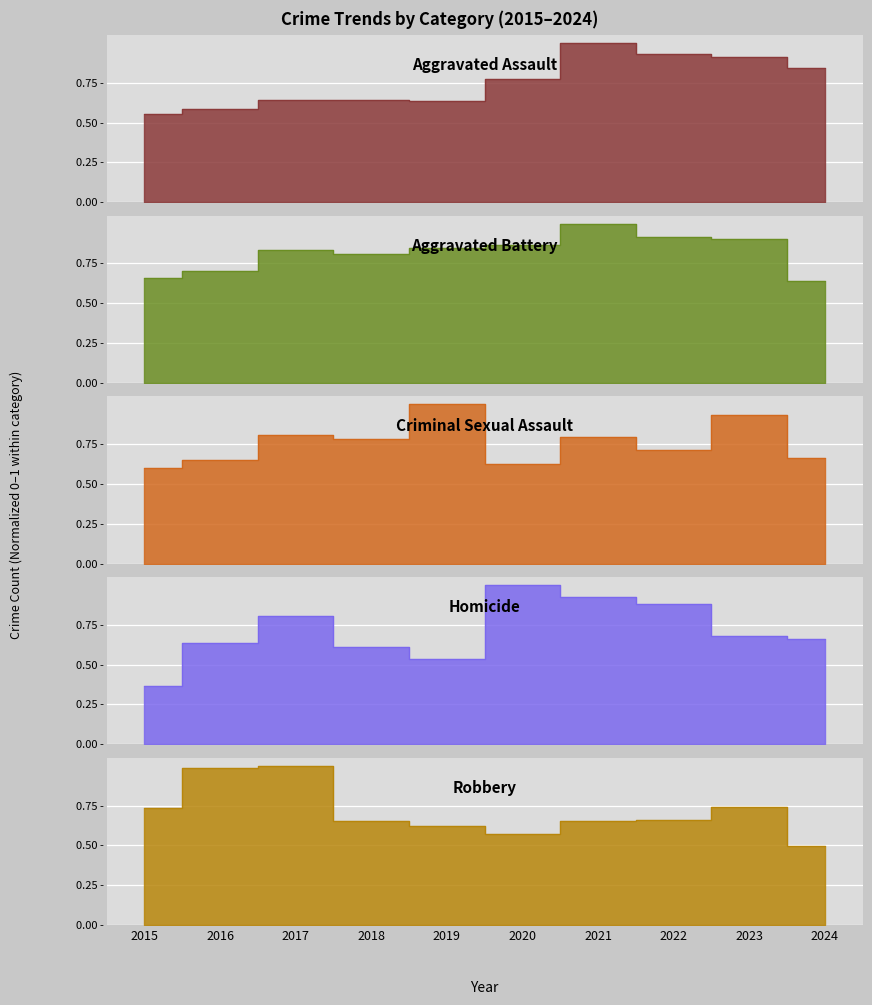

How many times do Aggravated Battery and Criminal Sexual Assault cross each other?

3